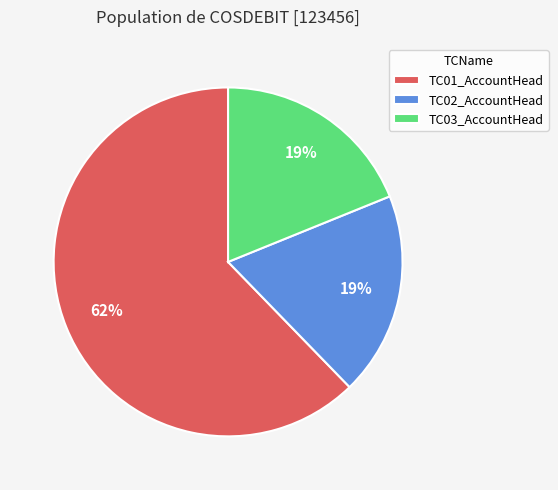

Does TC02_AccountHead represent more than half of the total?

No